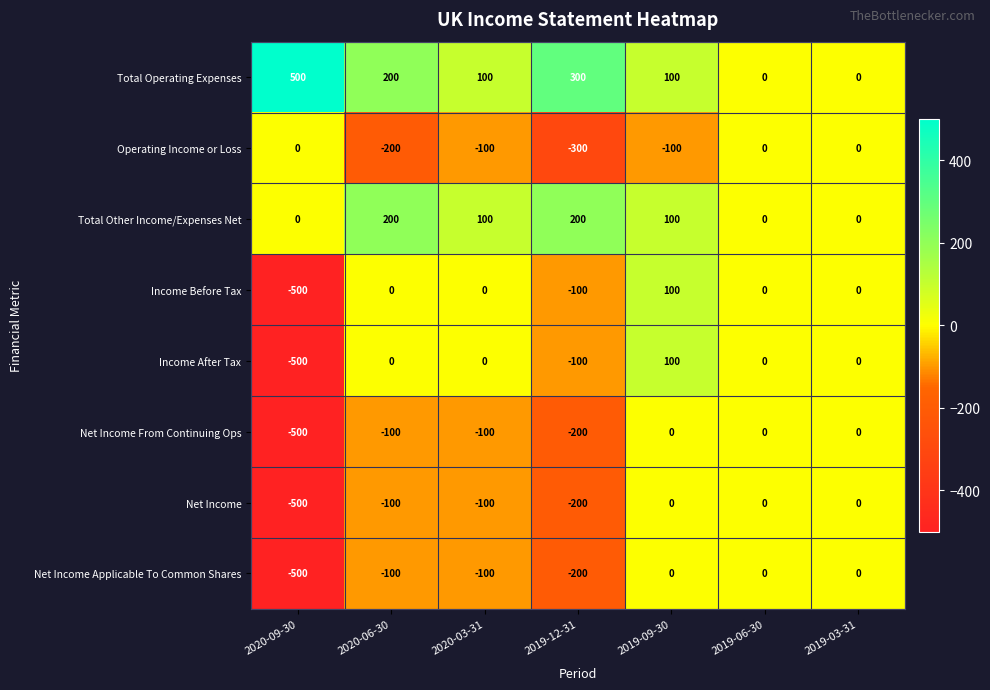

Which category has the lowest value across all series?

2020-09-30